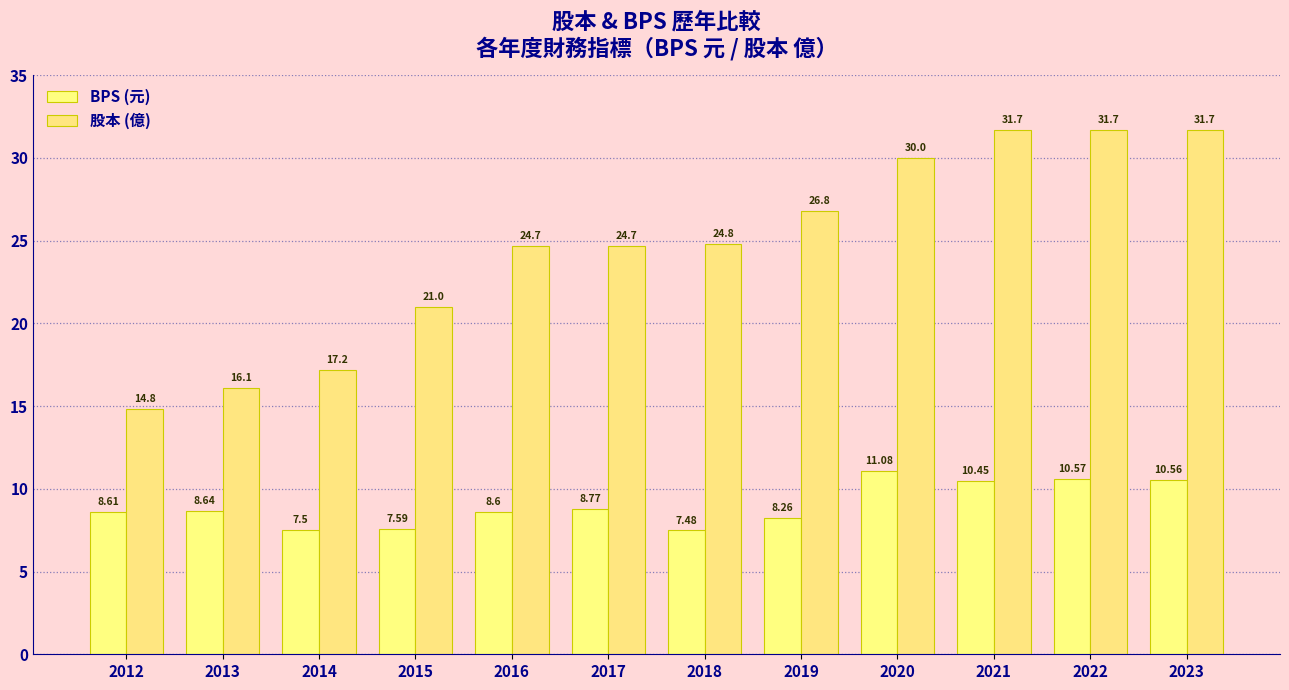

What is the value of the 股本 (億) bar at the 12th from the left?

31.7